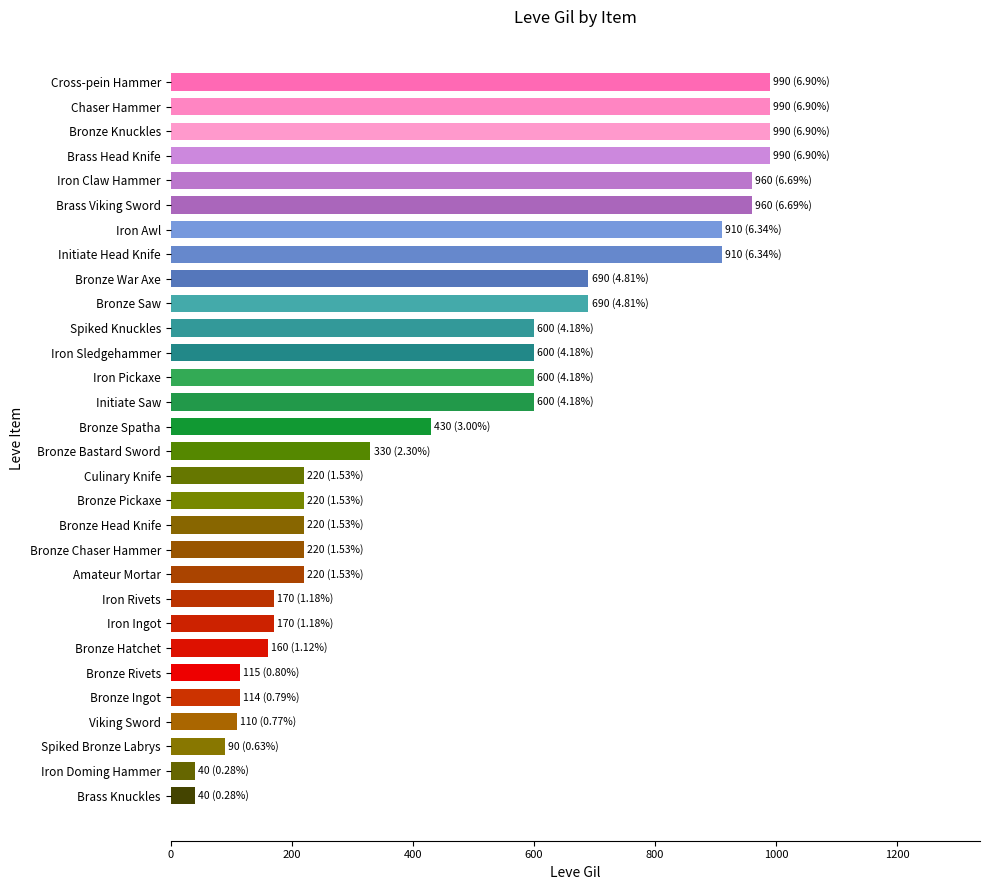

What is the value of the 13th bar from the top?

600